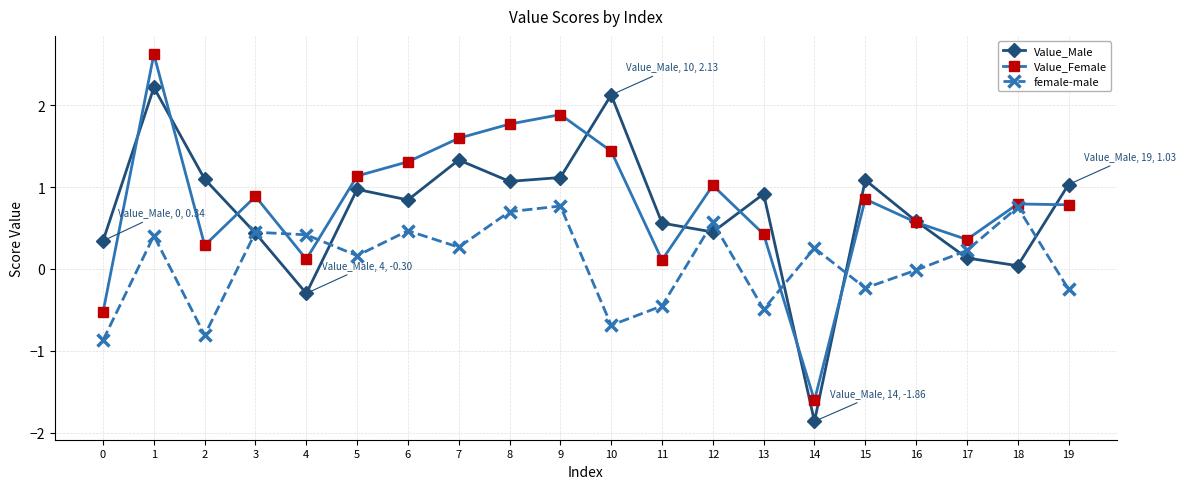

What is the total value across all series at 1?

5.2